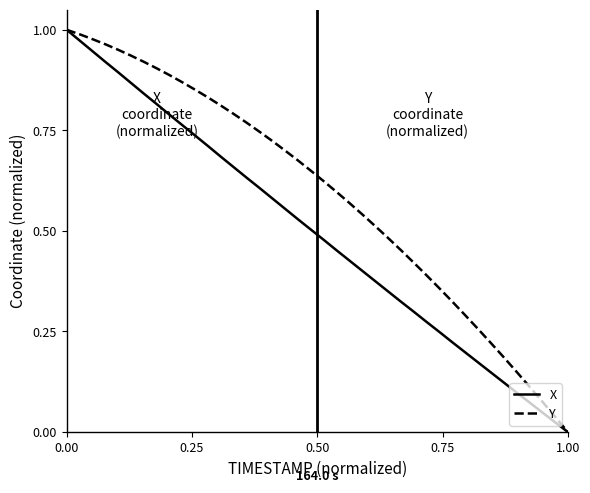

List the series in order of their overall mean, lowest first.

X, Y